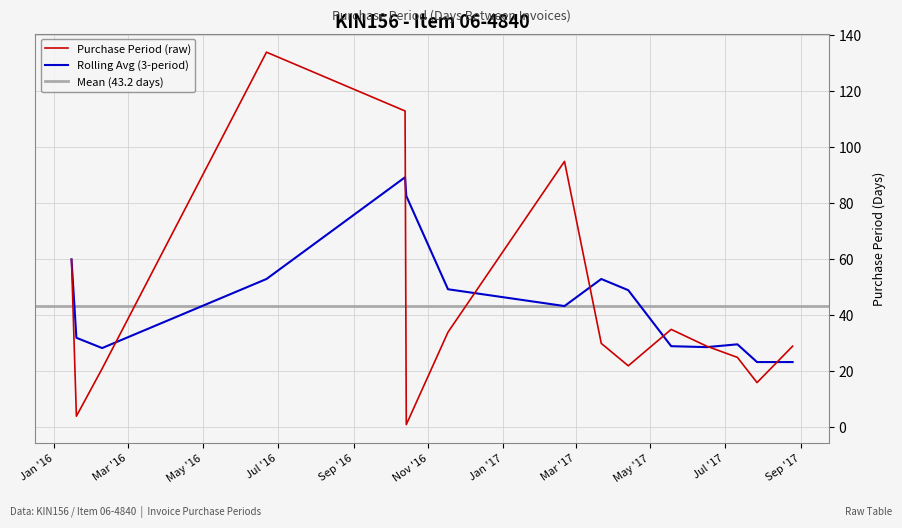

What is the smallest value displayed?

1